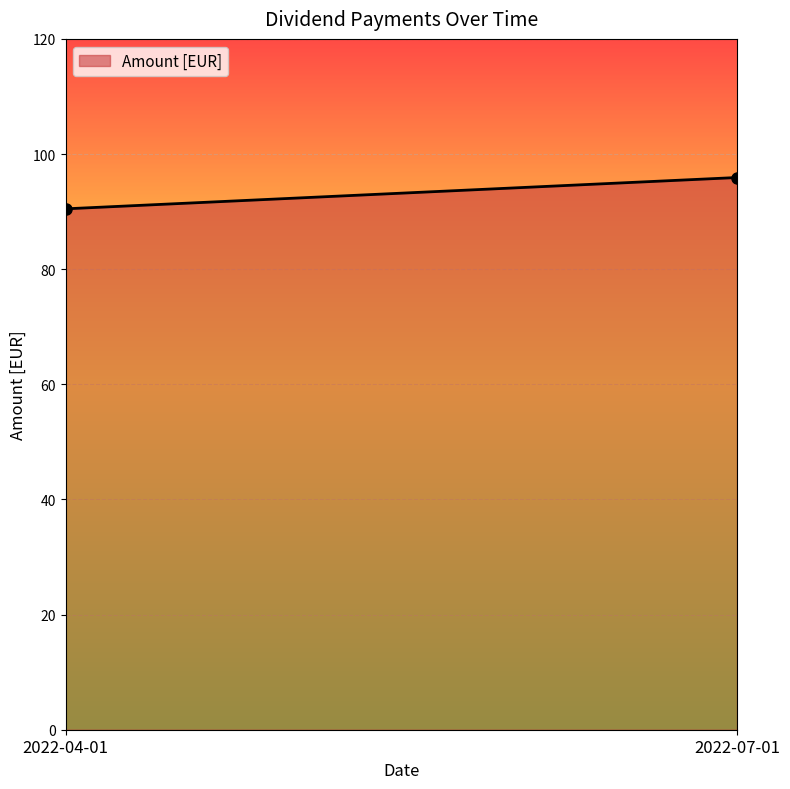

The value at 2022-04-01 is 90.5. True or false?

True